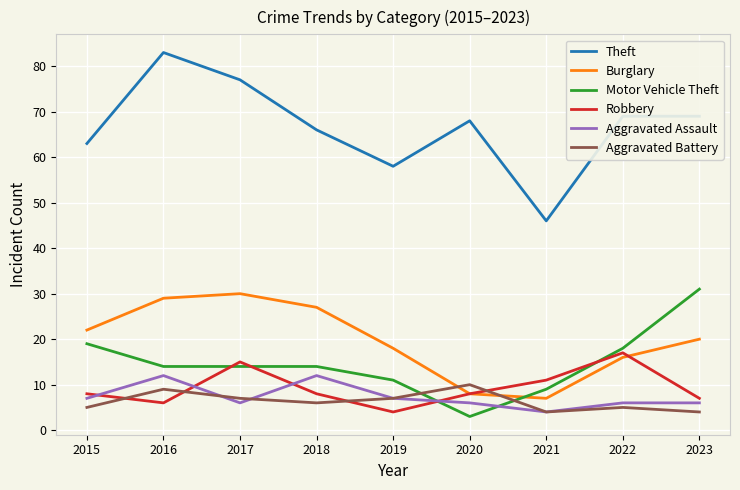

Does the chart have visible grid lines?

Yes